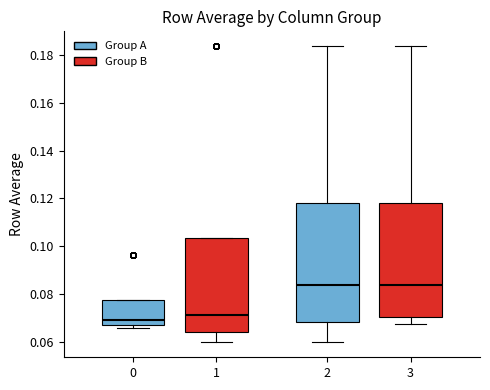

Reading left to right, transcribe this box plot: for each box, give where its median line is, the range the box spans, and where its two whiskers end, as read against the y-axis. The values are not printed on the chart, so give them approximately, as read against the axis.

0: median 0.070, box 0.068 to 0.078, whiskers 0.066 to 0.078
1: median 0.072, box 0.064 to 0.104, whiskers 0.060 to 0.104
2: median 0.084, box 0.068 to 0.118, whiskers 0.060 to 0.184
3: median 0.084, box 0.070 to 0.118, whiskers 0.068 to 0.184